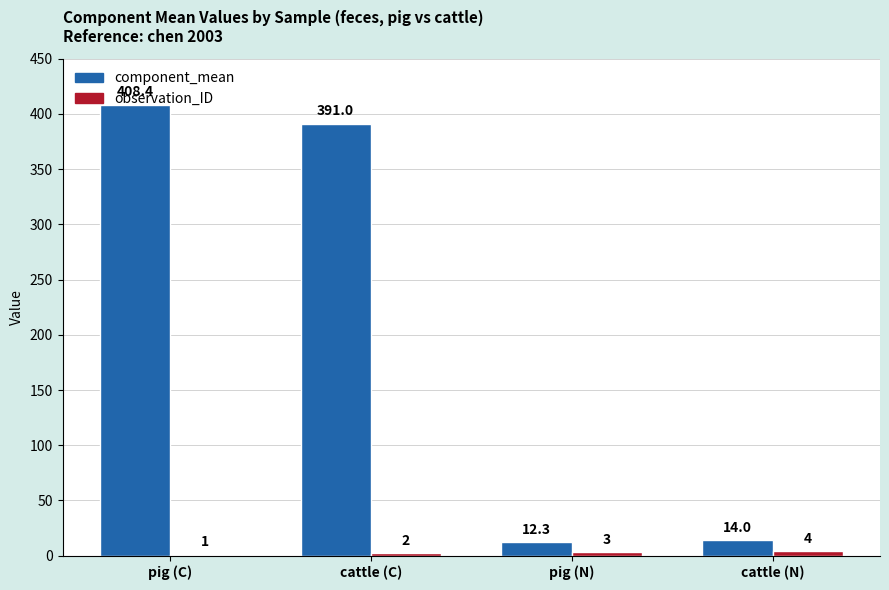

Which series changed the most between pig (N) and cattle (N)?

component_mean